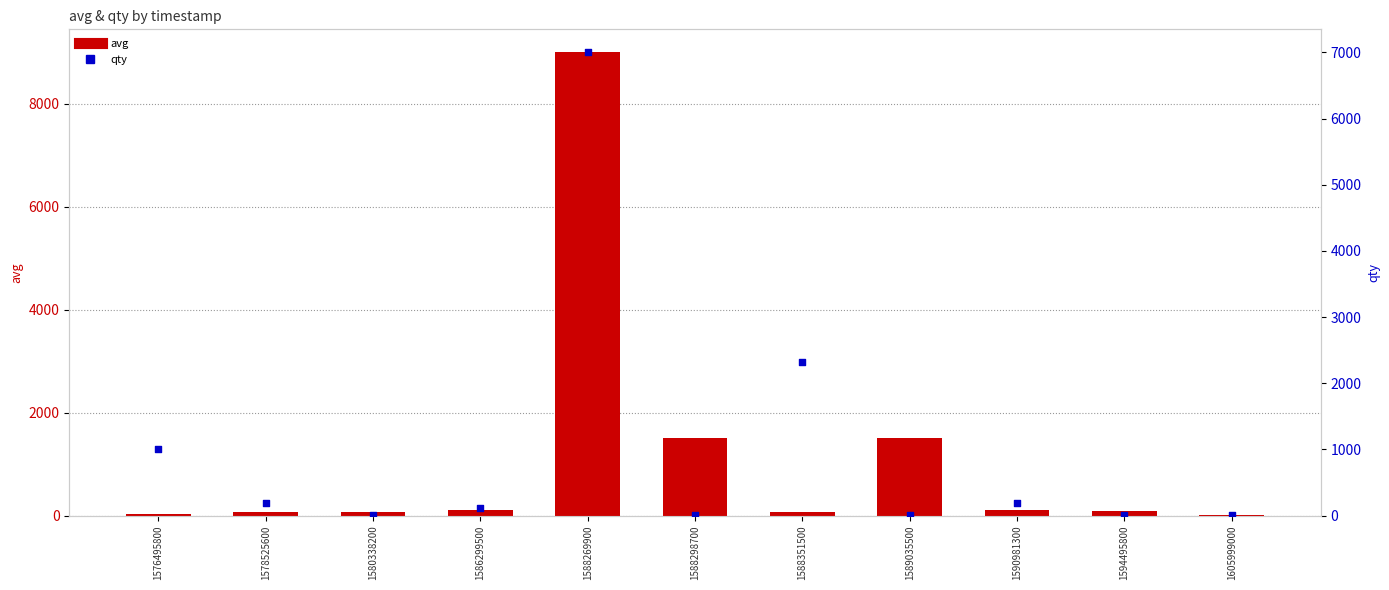

What are all the series names shown in the legend?

avg, qty